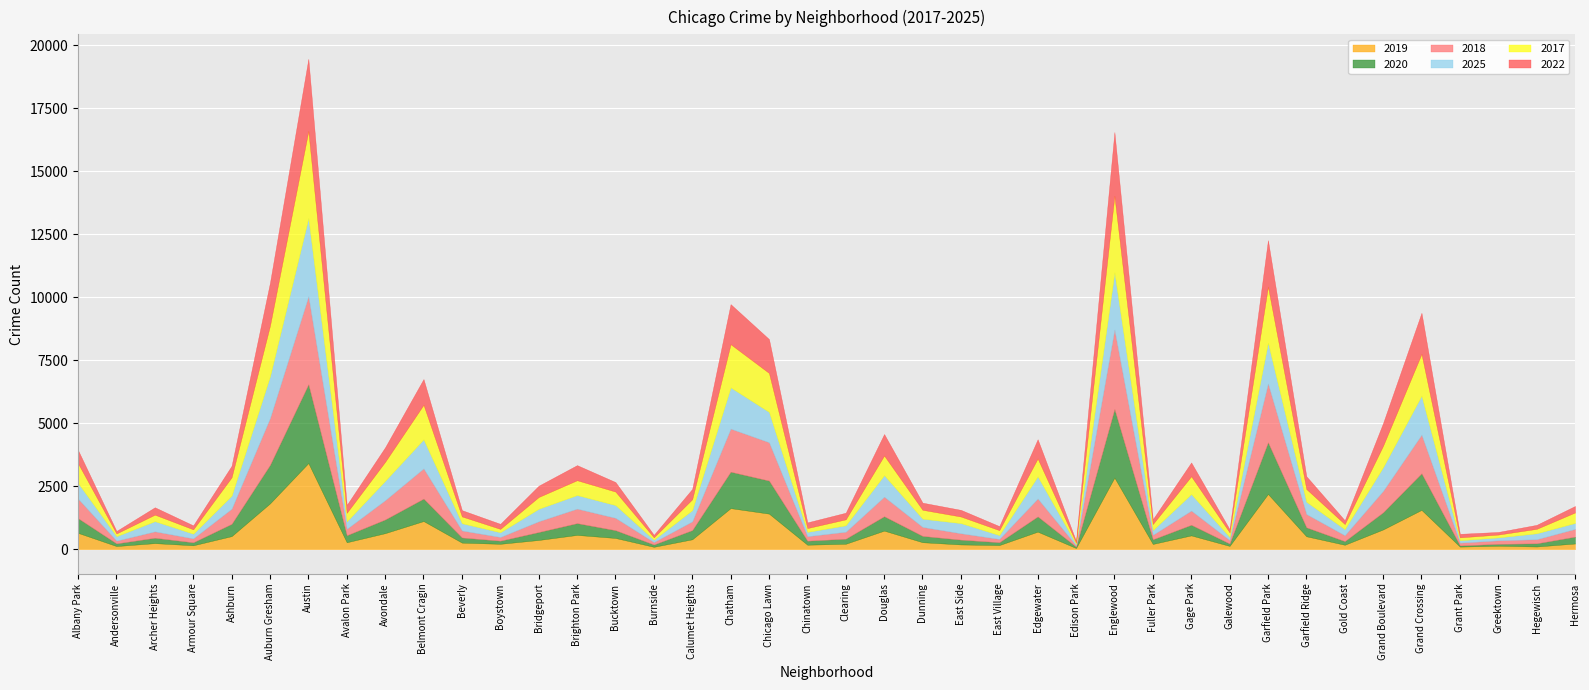

What is the sum of all 2017 values?

28957